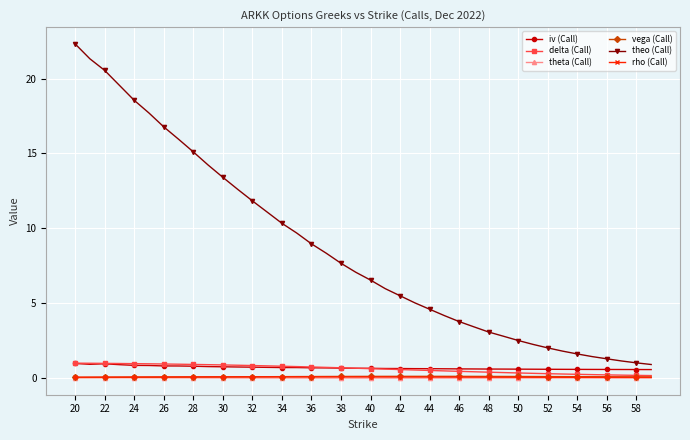

True or false: theta (Call) and iv (Call) cross at least once.

False